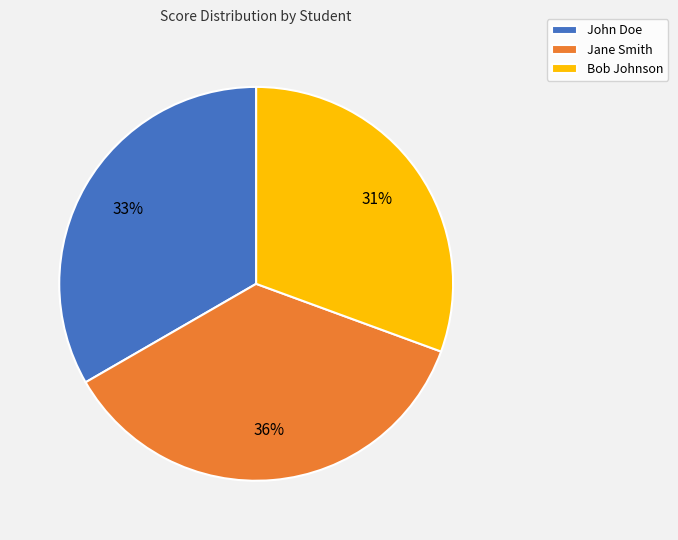

How many slices are in this pie chart?

3